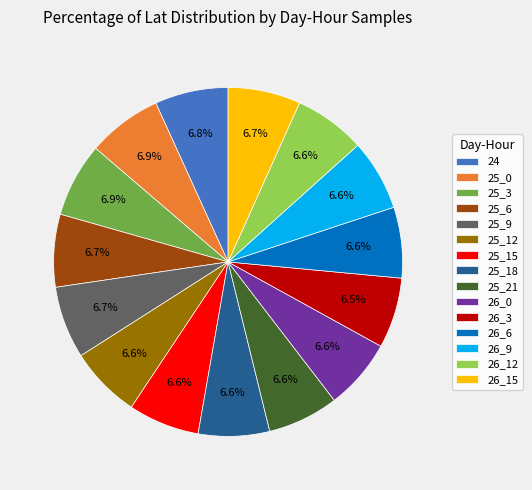

The 26_15 slice represents 7% of the pie. True or false?

True